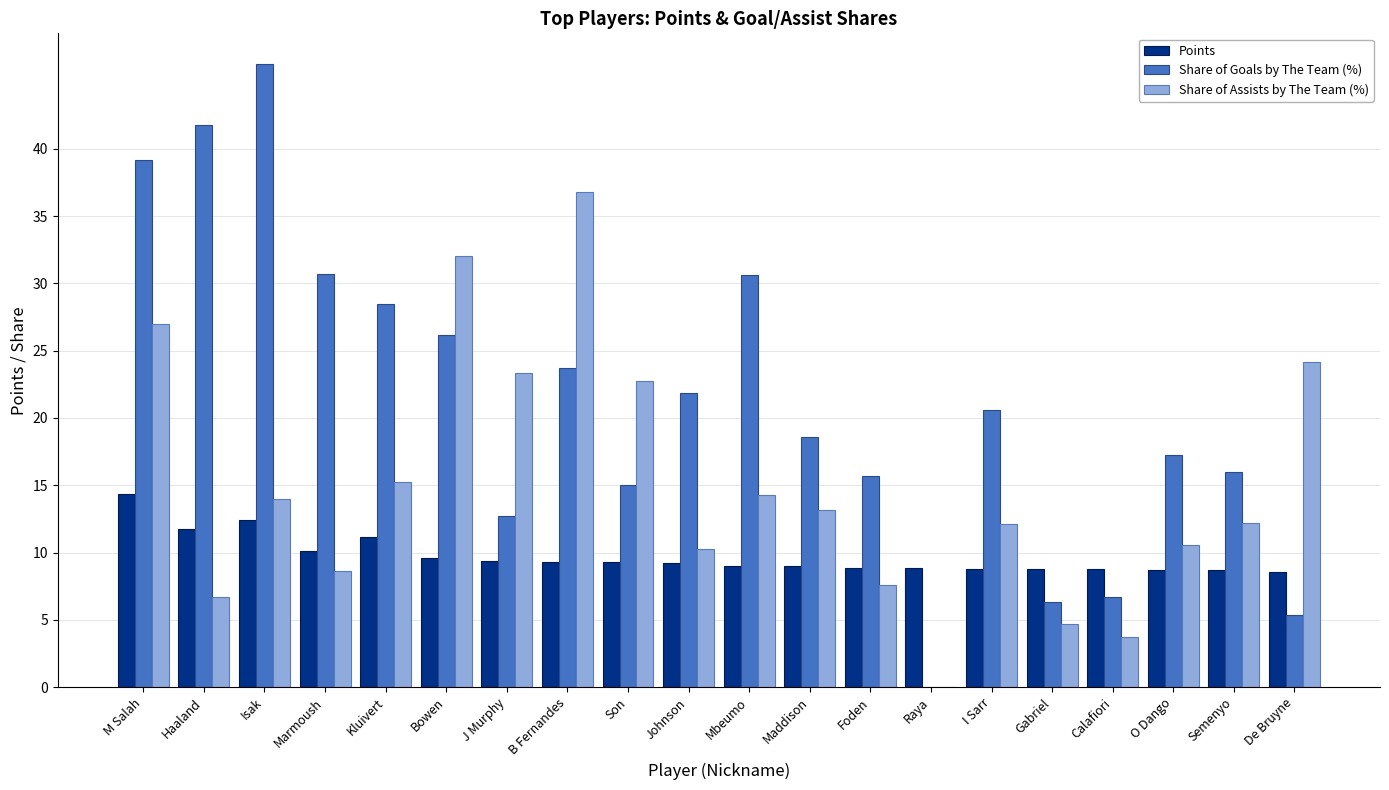

How many groups of bars are there?

20